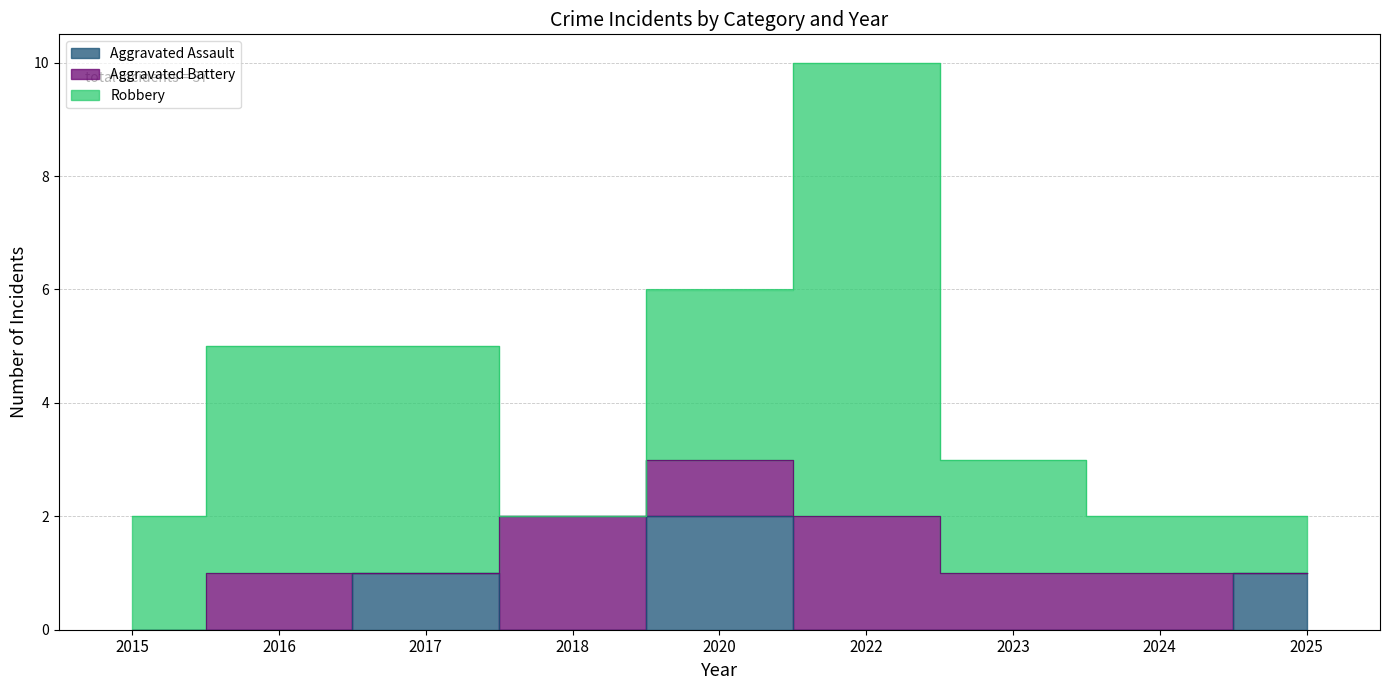

What are all the series names shown in the legend?

Aggravated Assault, Aggravated Battery, Robbery